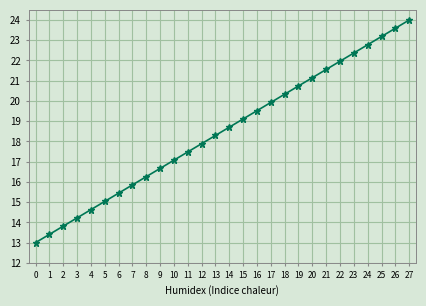

Reading left to right, what are all the values shown in this chart?

0=13.0	1=13.4	2=13.8	3=14.2	4=14.6	5=15.0	6=15.4	7=15.9	8=16.3	9=16.7	10=17.1	11=17.5	12=17.9	13=18.3	14=18.7	15=19.1	16=19.5	17=19.9	18=20.3	19=20.7	20=21.1	21=21.6	22=22.0	23=22.4	24=22.8	25=23.2	26=23.6	27=24.0